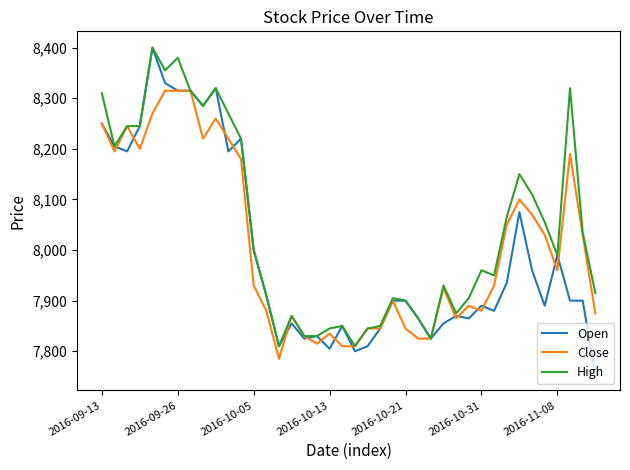

What is the maximum value shown in the chart?

8400